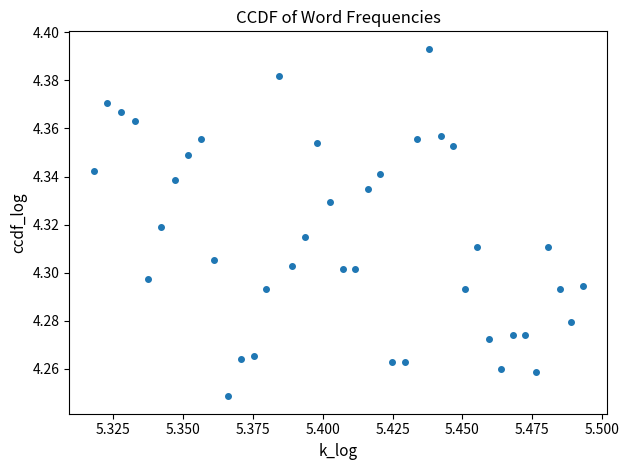

How many points are lower than both their immediate neighbors (excluding endpoints)?

7